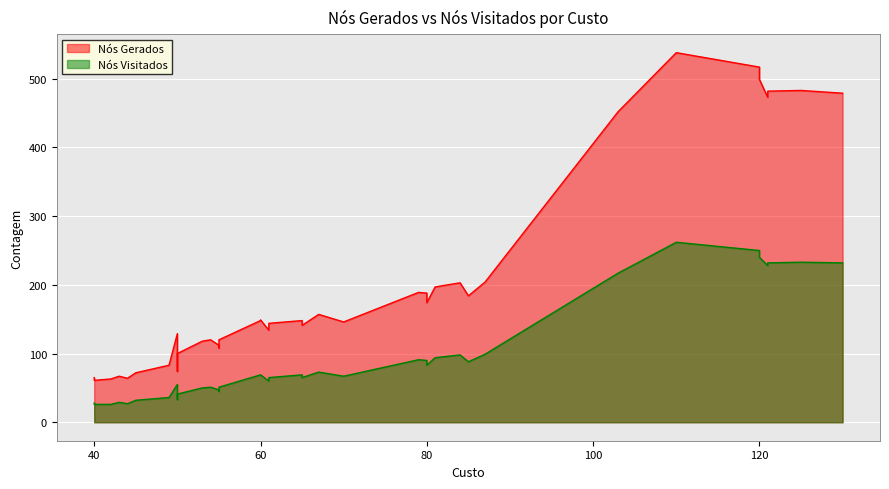

The value of Nós Gerados at 7 is 118. True or false?

True